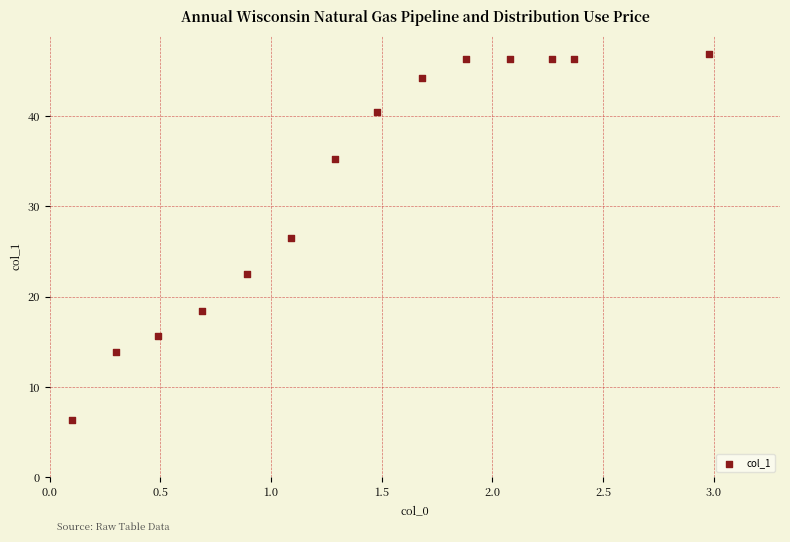

What Y value in the scatter plot is closest to 26?

26.5